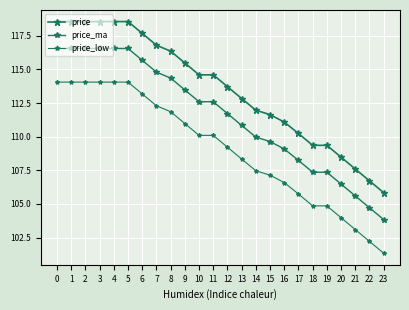

What is the value of the price_ma point at the 13th from the left?

111.7